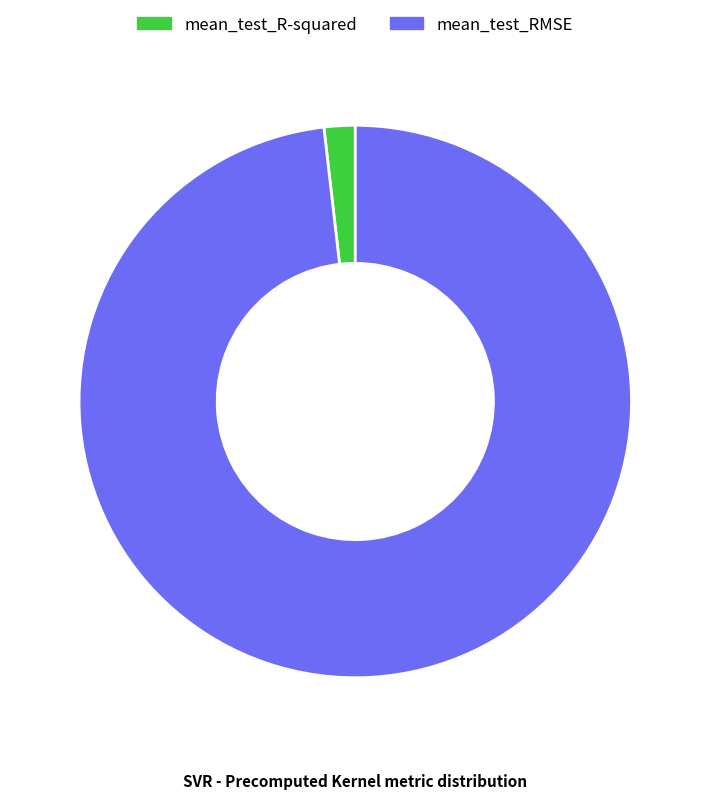

Which slice is the smallest?

mean_test_R-squared